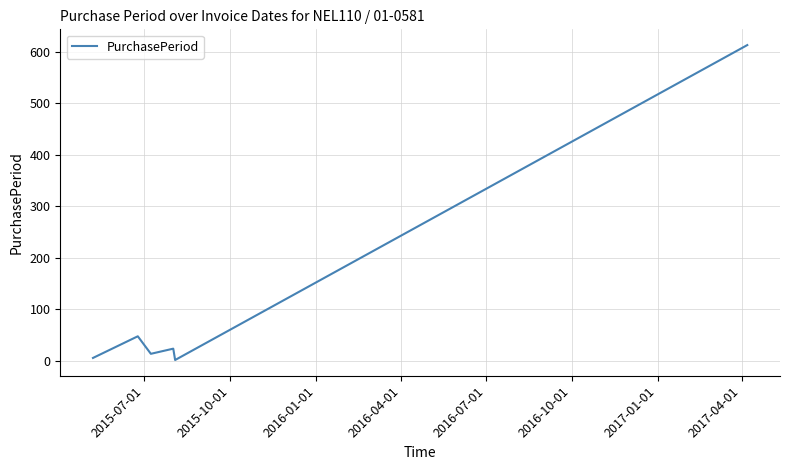

What is the greatest value displayed?

613